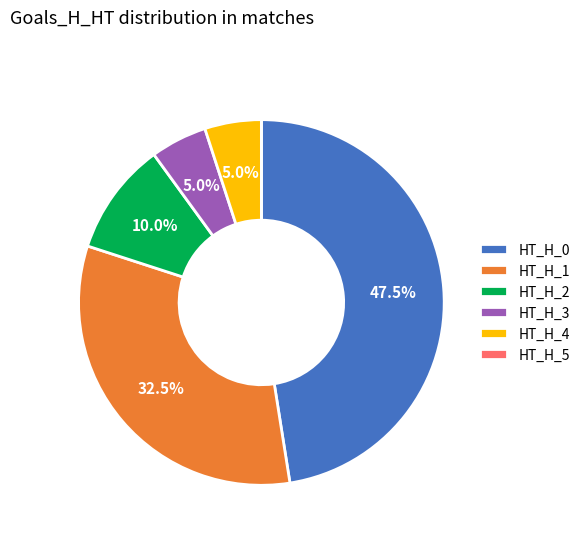

Is there a majority slice in this chart?

No